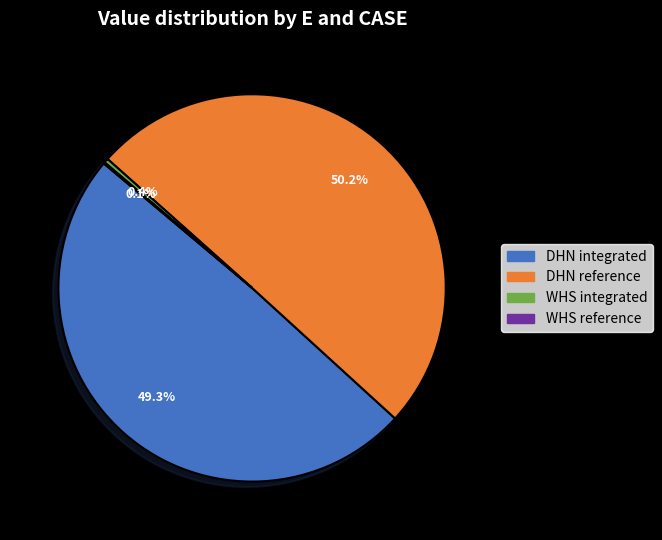

To the nearest percent, what is the average slice percentage?

25%